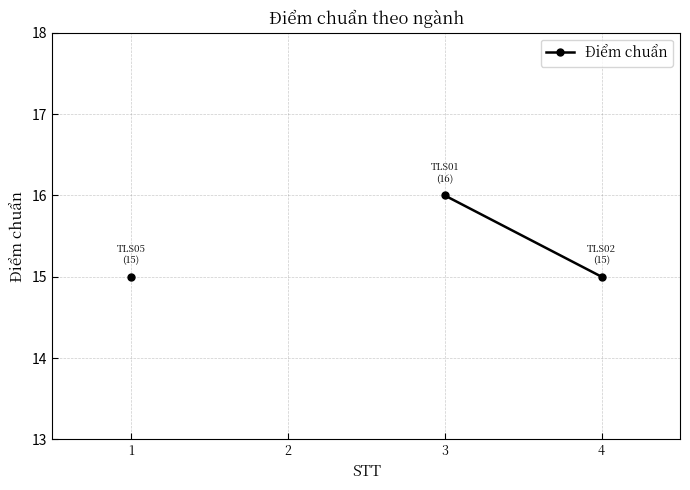

What is the sum of the values at 3 and 1?

31.0